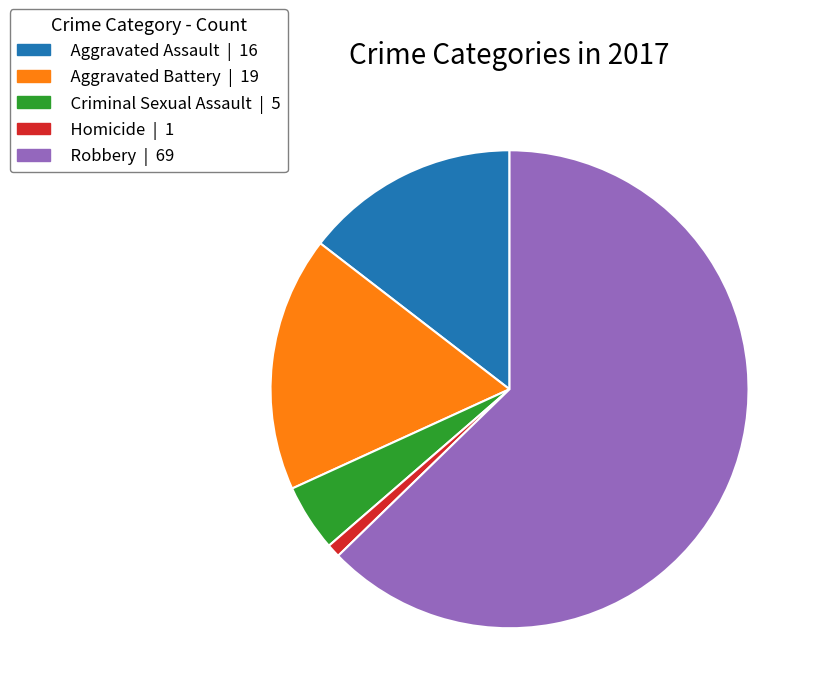

Is the sum of Robbery and Criminal Sexual Assault greater than half?

Yes